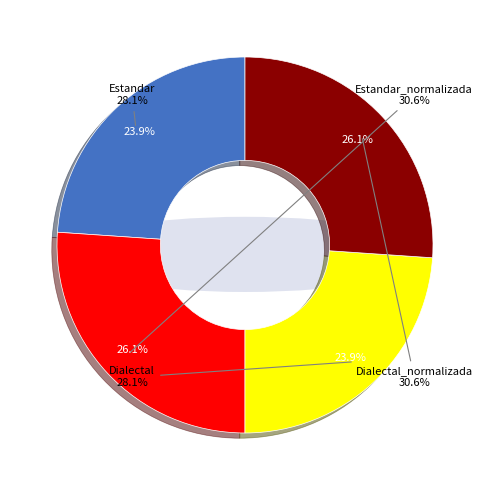

The Estandar_normalizada slice represents 15% of the pie. True or false?

False